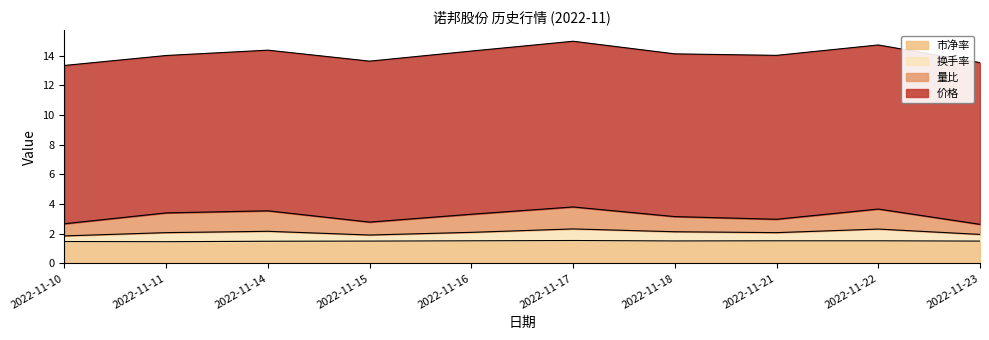

What is the highest value of the 市净率 series?

1.5